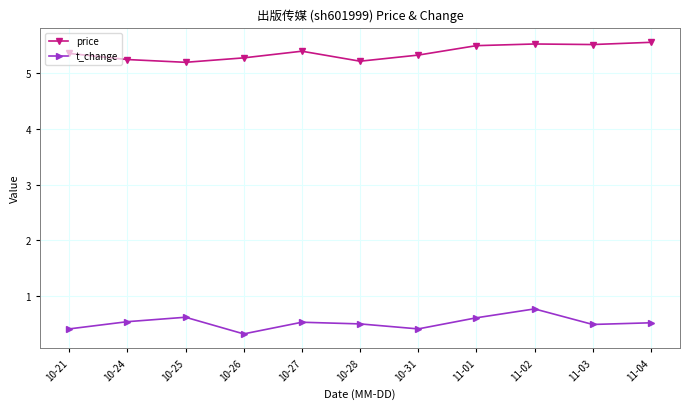

What is the label of the 5th point from the left?

10-27